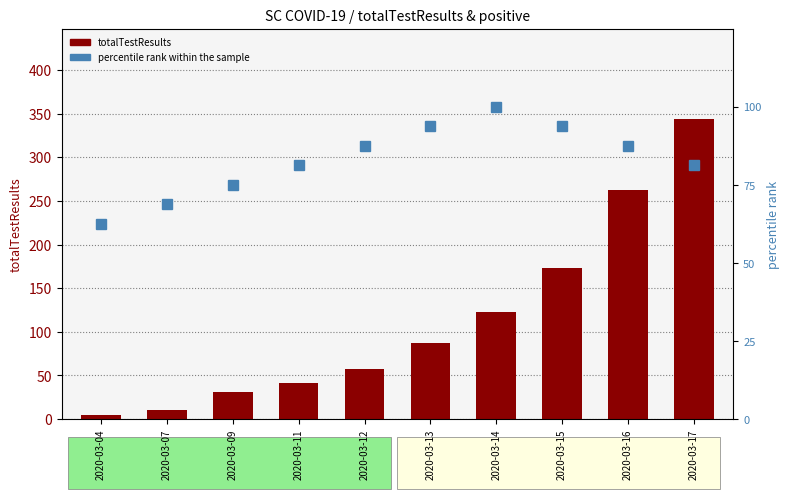

At which category is the sum across all series the highest?

2020-03-17